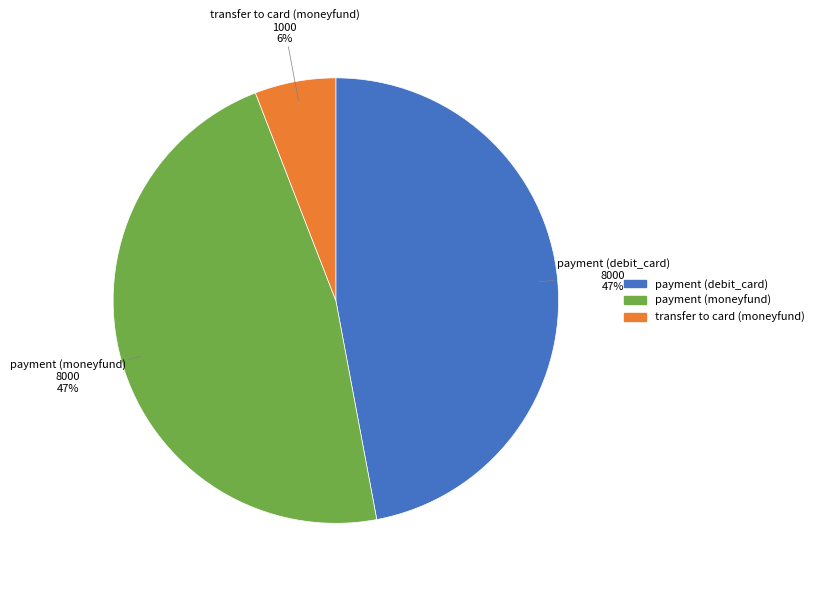

Is the sum of payment (moneyfund) and payment (debit_card) greater than half?

Yes